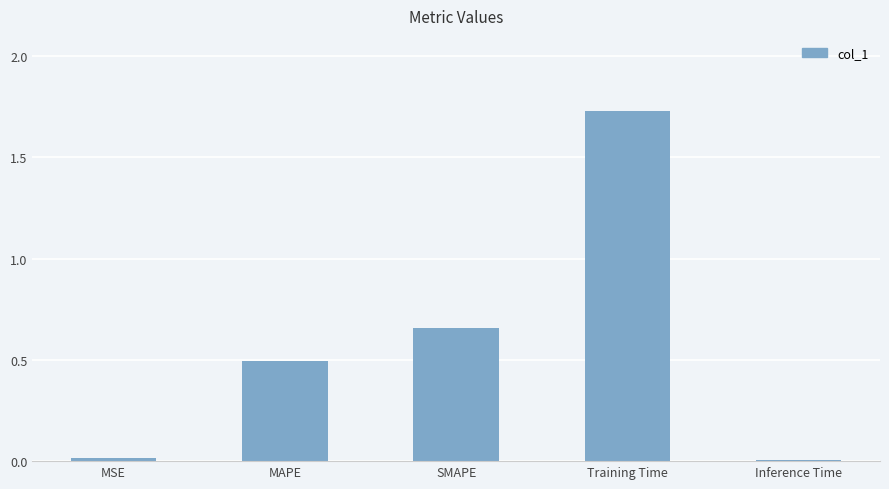

The chart shows a value of 2.8 at Training Time. True or false?

False